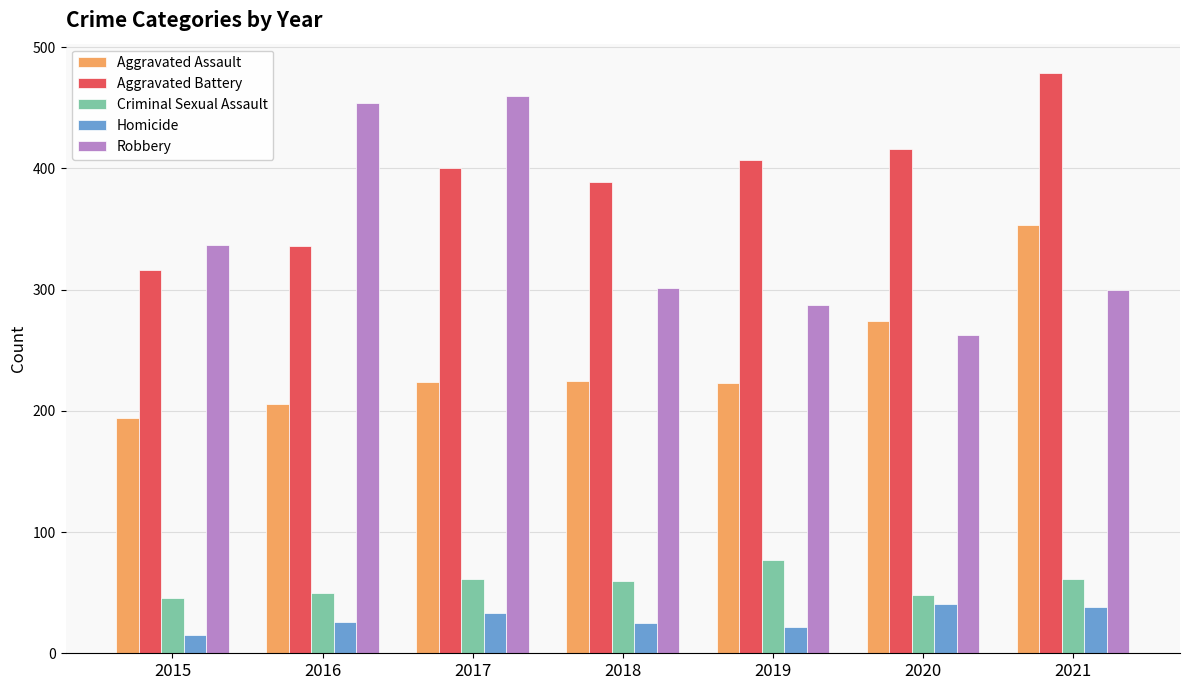

What is the total value across all series at 2015?

908